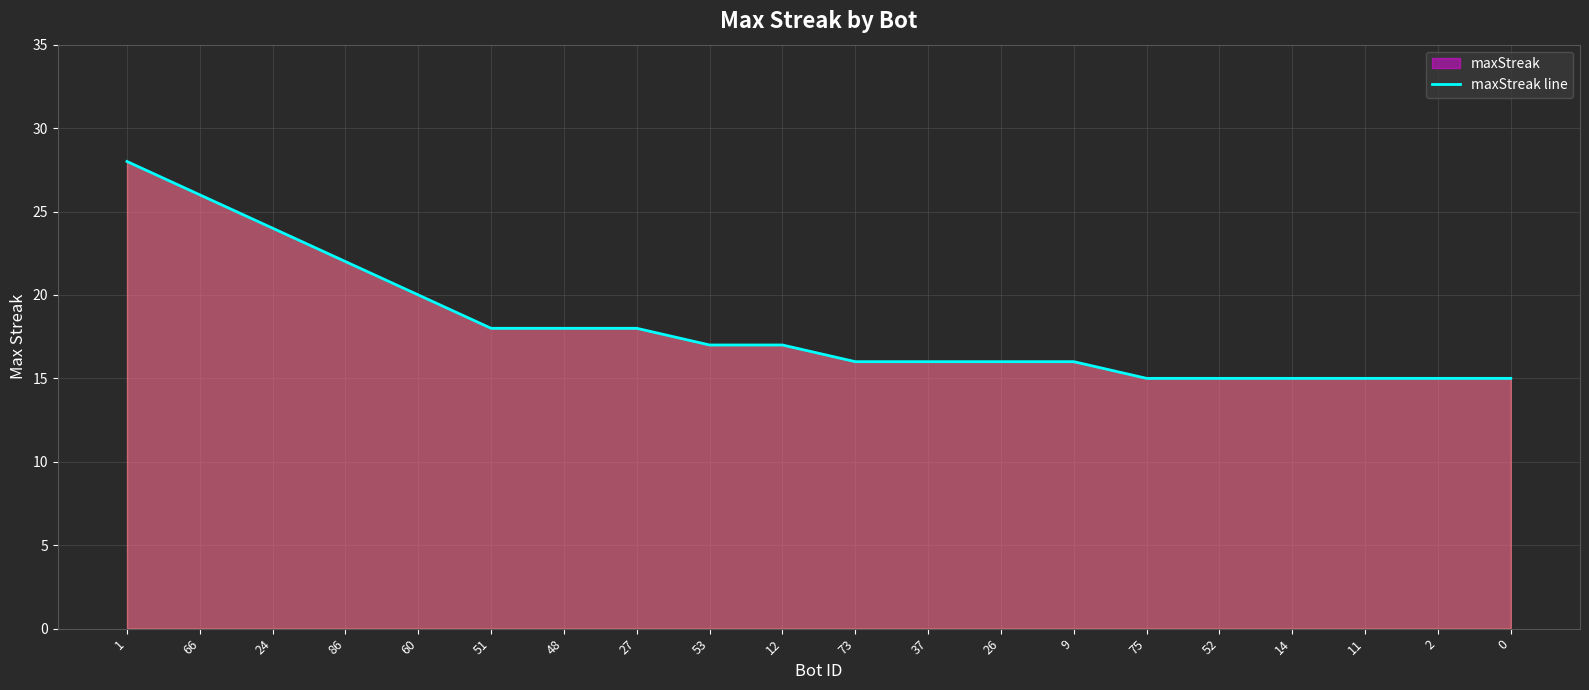

How many values exceed 17?

8